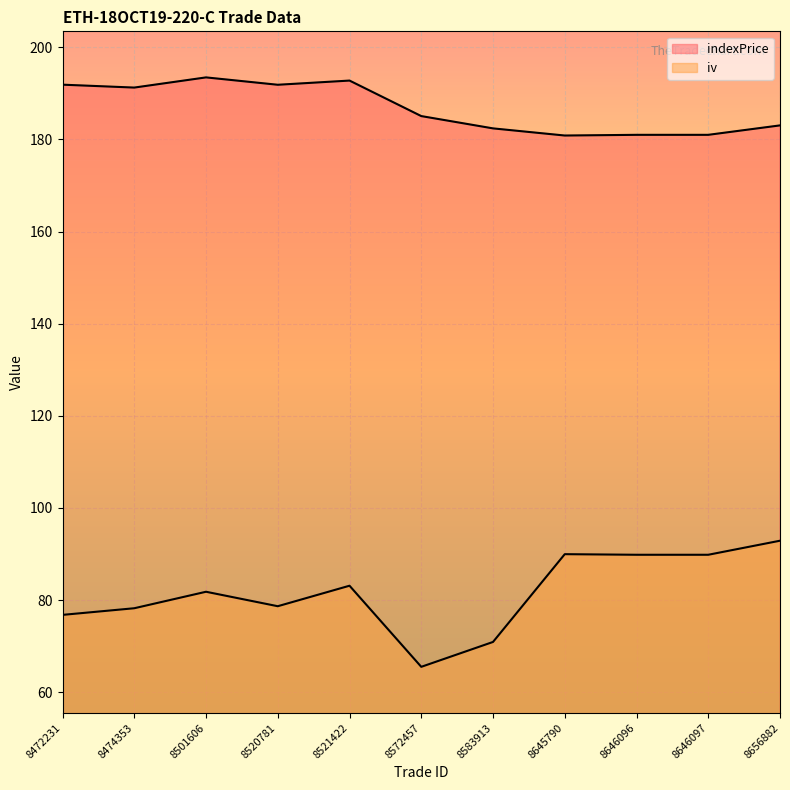

Is the value of indexPrice at 8583913 greater than the value of iv at 8583913?

Yes